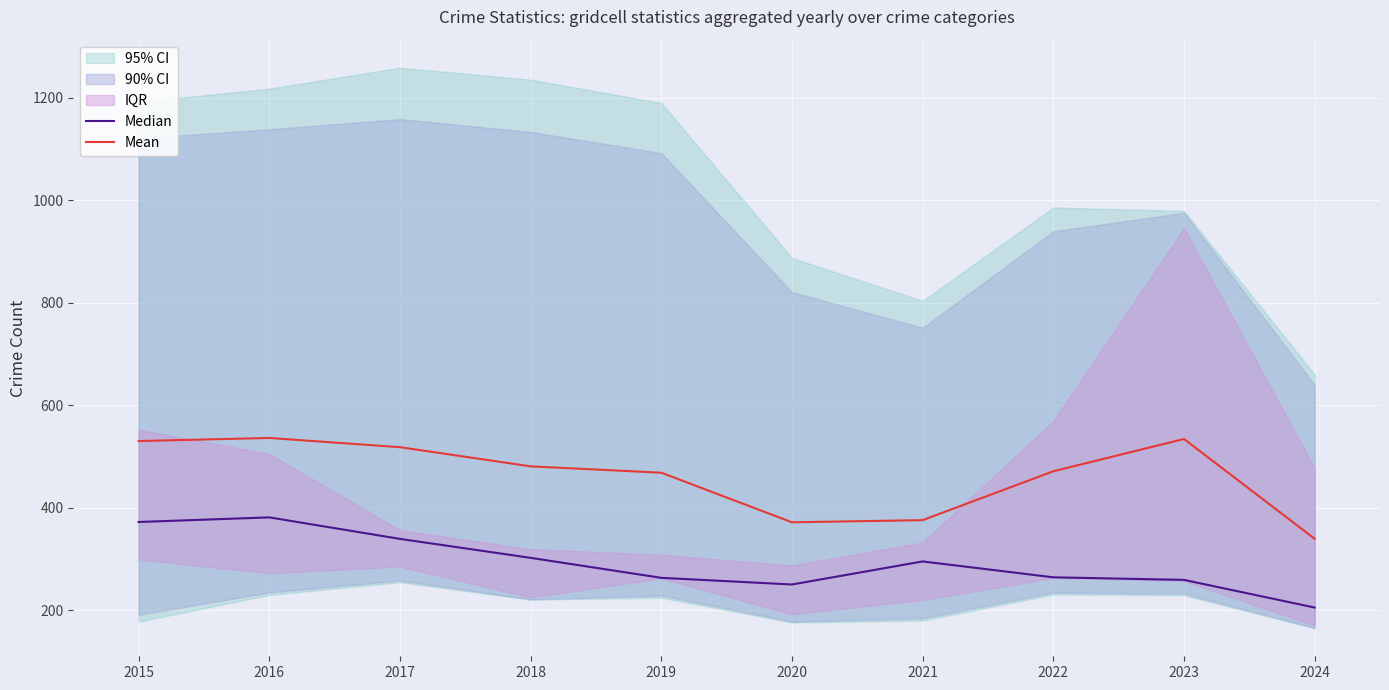

True or false: Mean has more than 2 points higher than both neighbors.

False